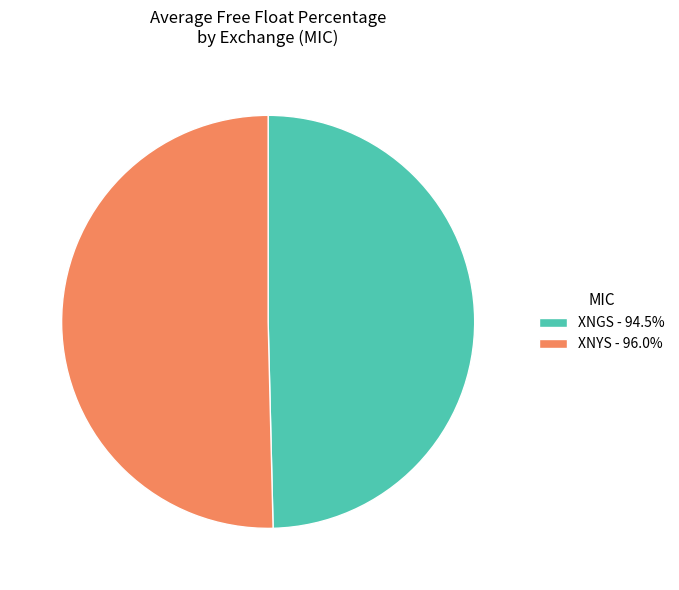

What is the ratio of the value at XNGS - 94.5% to the value at XNYS - 96.0%?

1.0